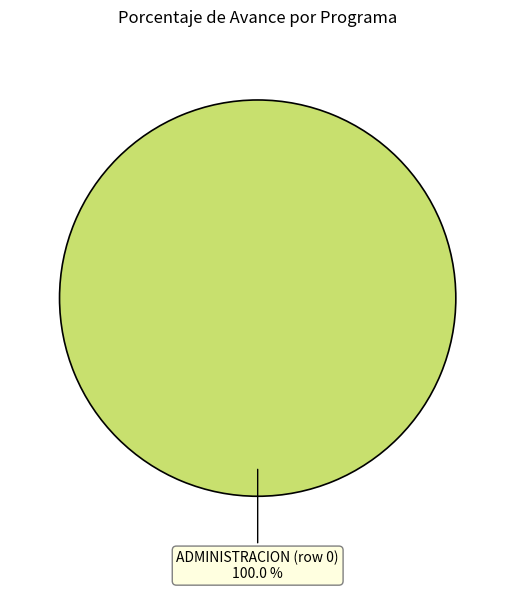

Is there any slice that represents more than half of the pie?

Yes